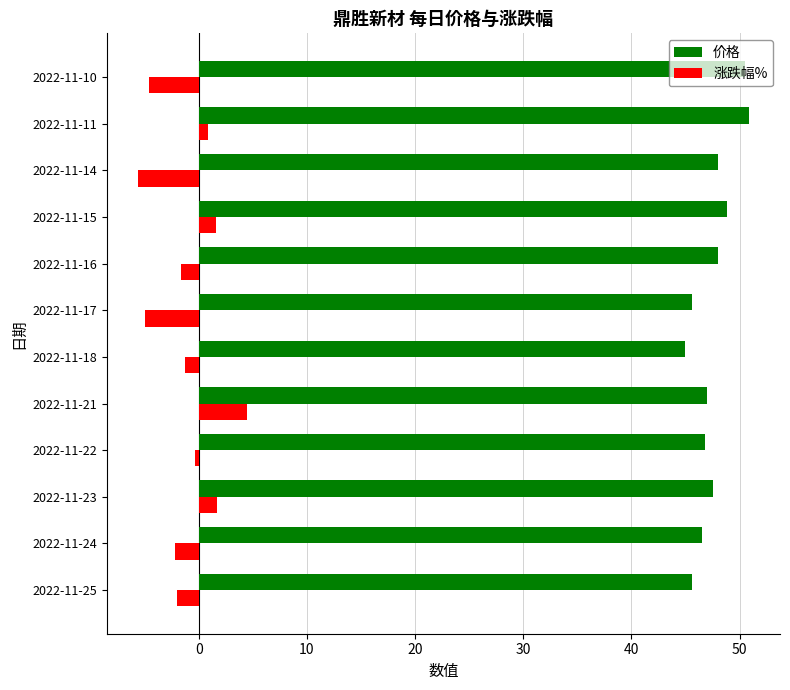

Which category has the lowest value in the 涨跌幅% series?

2022-11-14